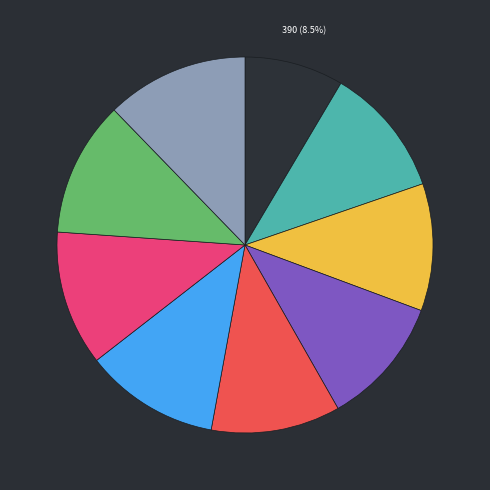

Does any single category account for the majority?

No